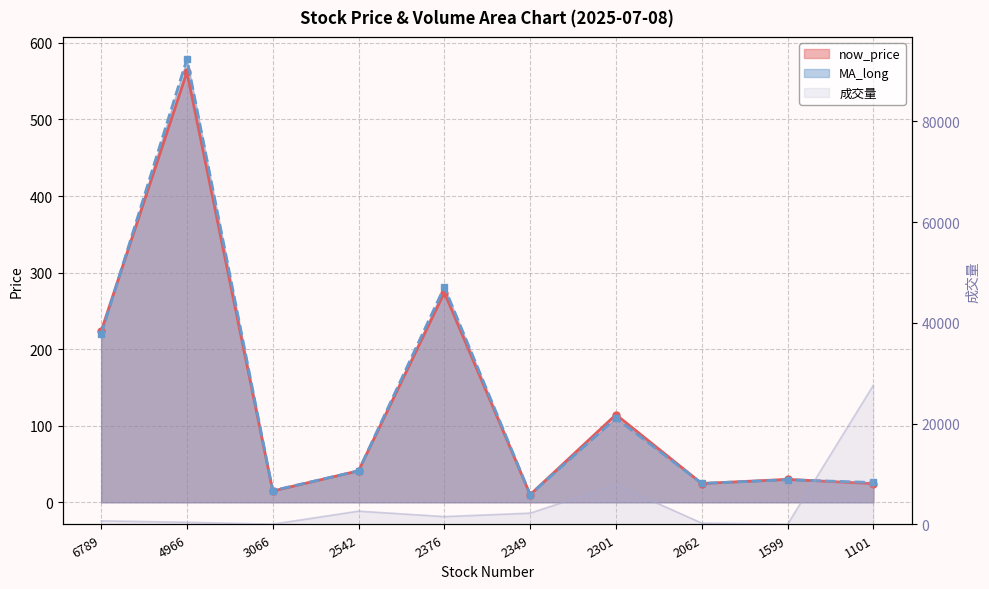

Is it true that MA_long equals 29.4 at 1599?

True